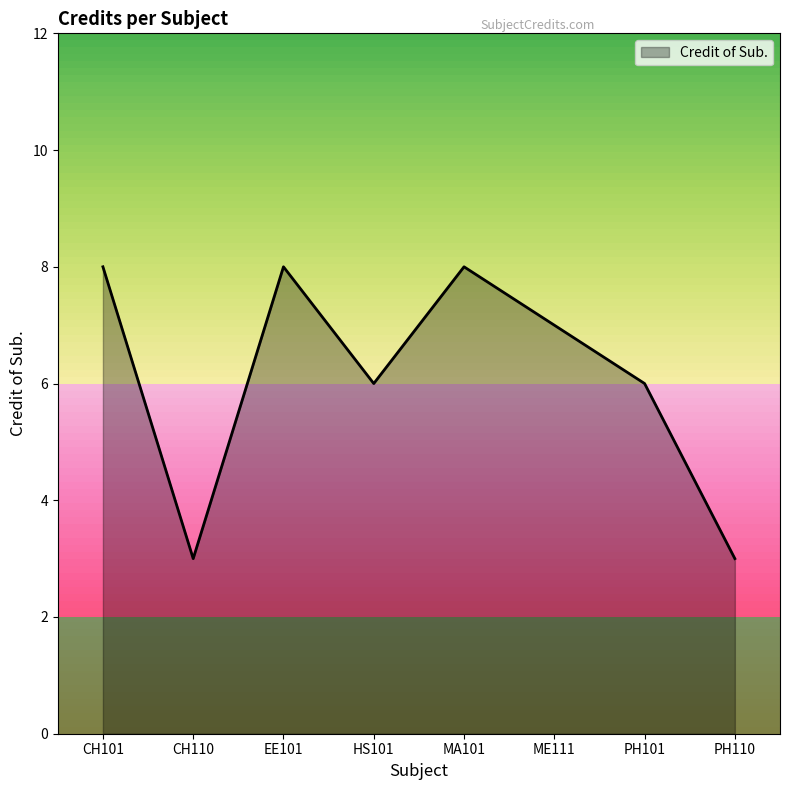

Reading right to left, transcribe all the data shown in this chart.

PH110=3	PH101=6	ME111=7	MA101=8	HS101=6	EE101=8	CH110=3	CH101=8